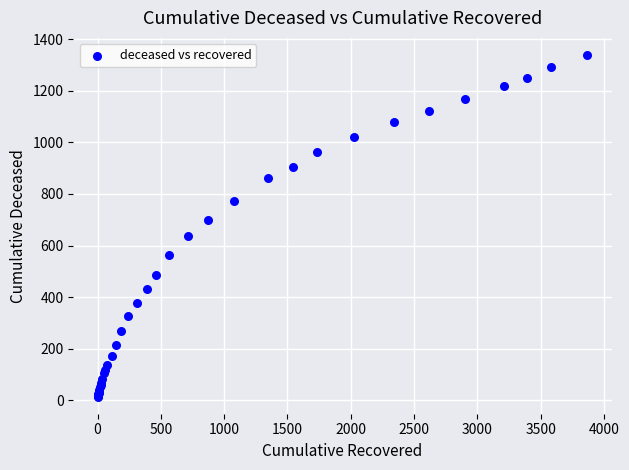

What Y value in the scatter plot is closest to 676?

700